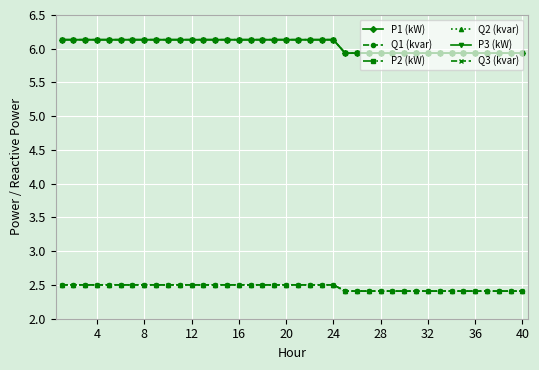

How many Q3 (kvar) values are between 2 and 3?

40